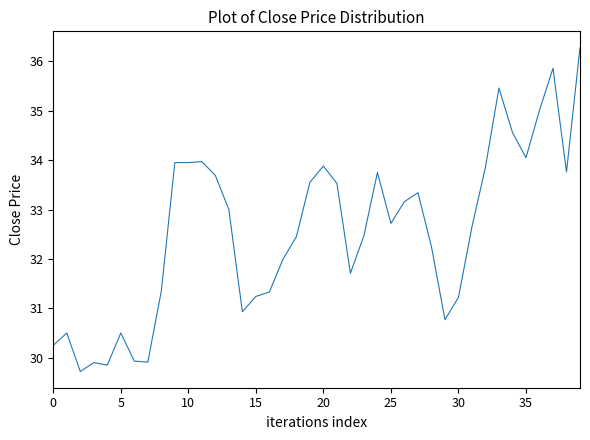

What is the minimum value shown in the chart?

29.7